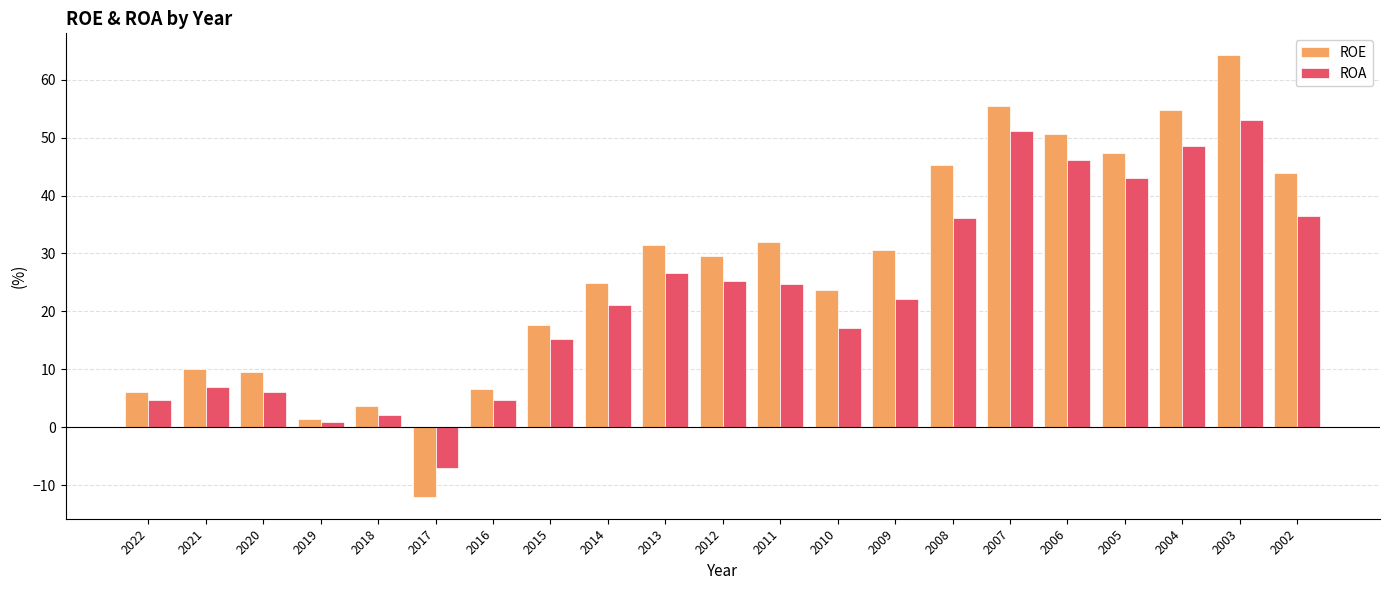

How many values in the ROA series exceed 22?

11